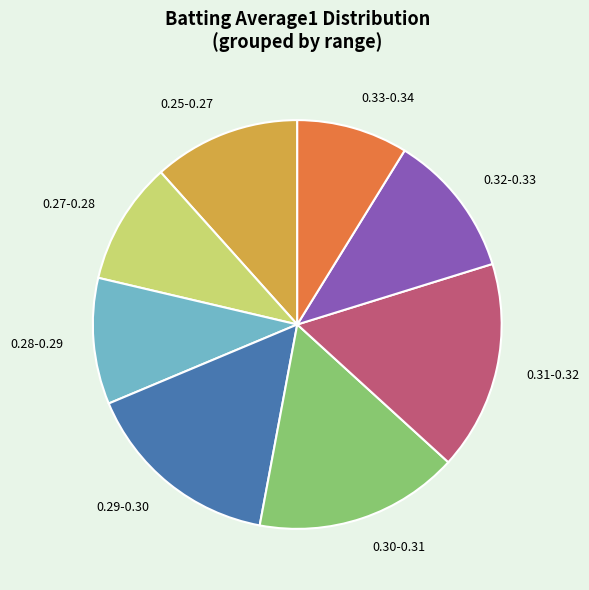

True or false: 0.25-0.27 accounts for 20% of the total.

False